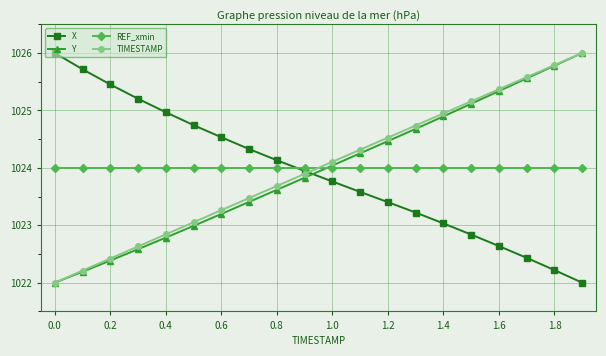

True or false: Y and REF_xmin intersect in this chart.

True